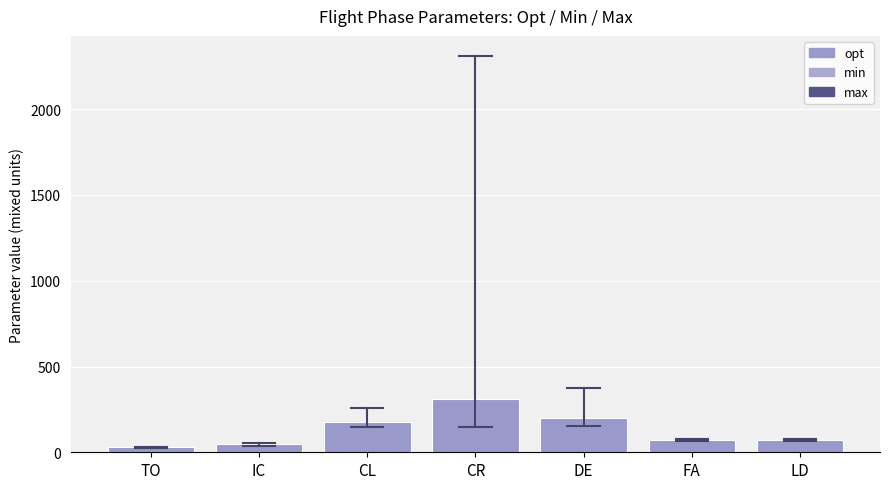

The chart shows a value of 308.0 at CR. True or false?

True